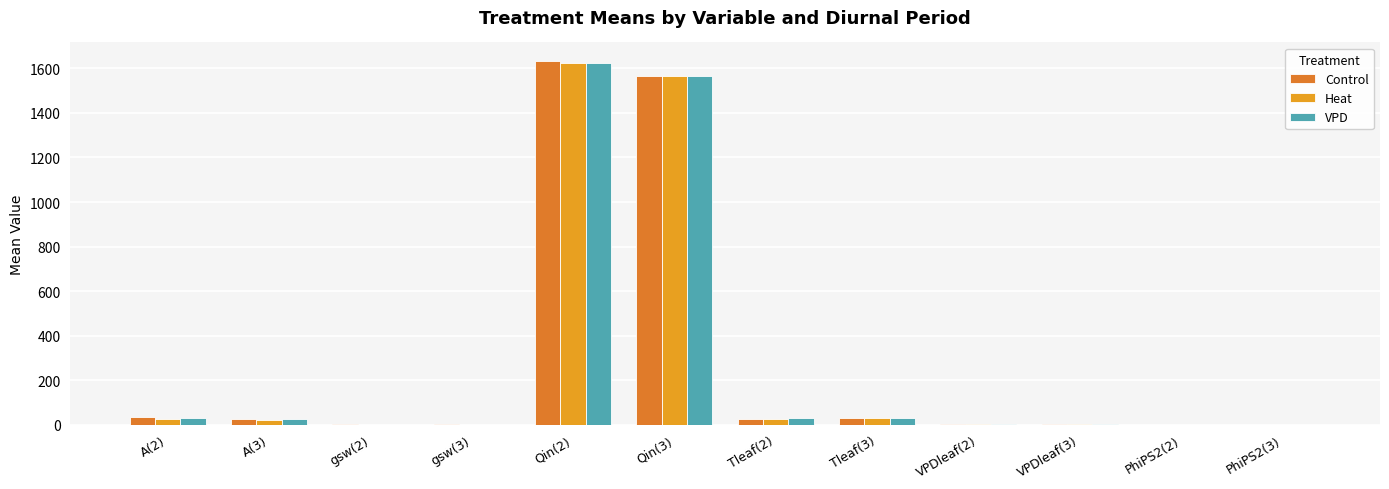

Reading left to right, what are all the values shown in this chart?

Control: 33.2	24.9	0.9	1.0	1635.0	1564.5	25.1	28.1	1.3	1.4	0.4	0.3
Heat: 26.5	22.6	0.4	0.5	1625.0	1564.5	27.5	30.8	1.6	1.7	0.3	0.3
VPD: 27.7	26.6	0.4	0.6	1625.0	1564.5	27.6	30.4	1.6	1.6	0.4	0.3